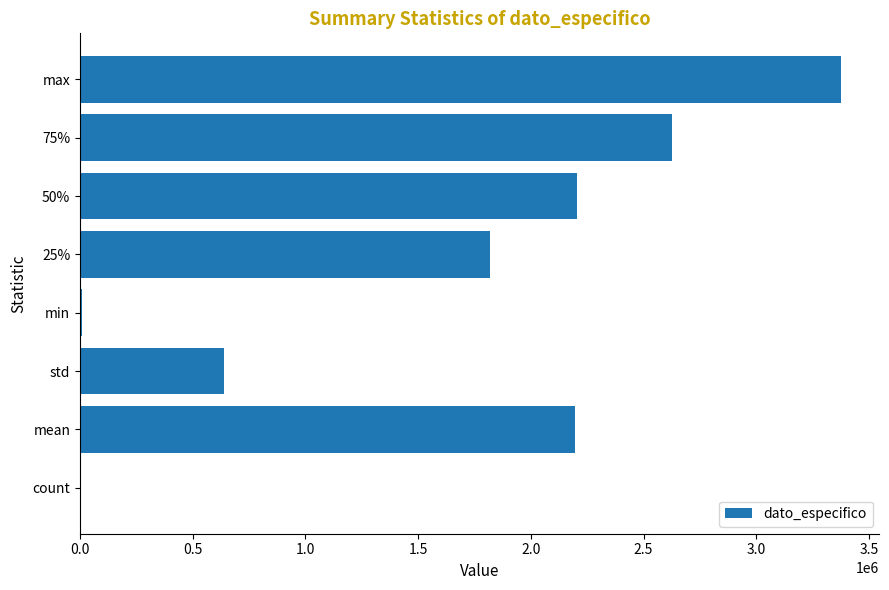

What is the sum of all values?

12869341.5